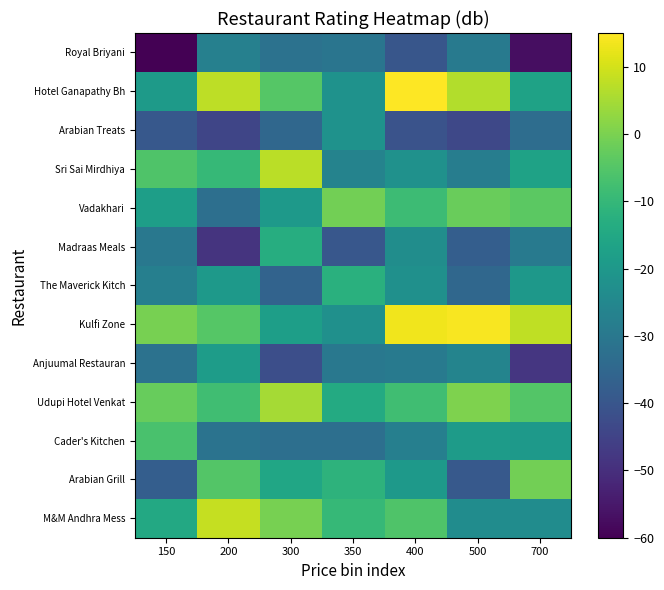

How many distinct data groups are displayed?

13